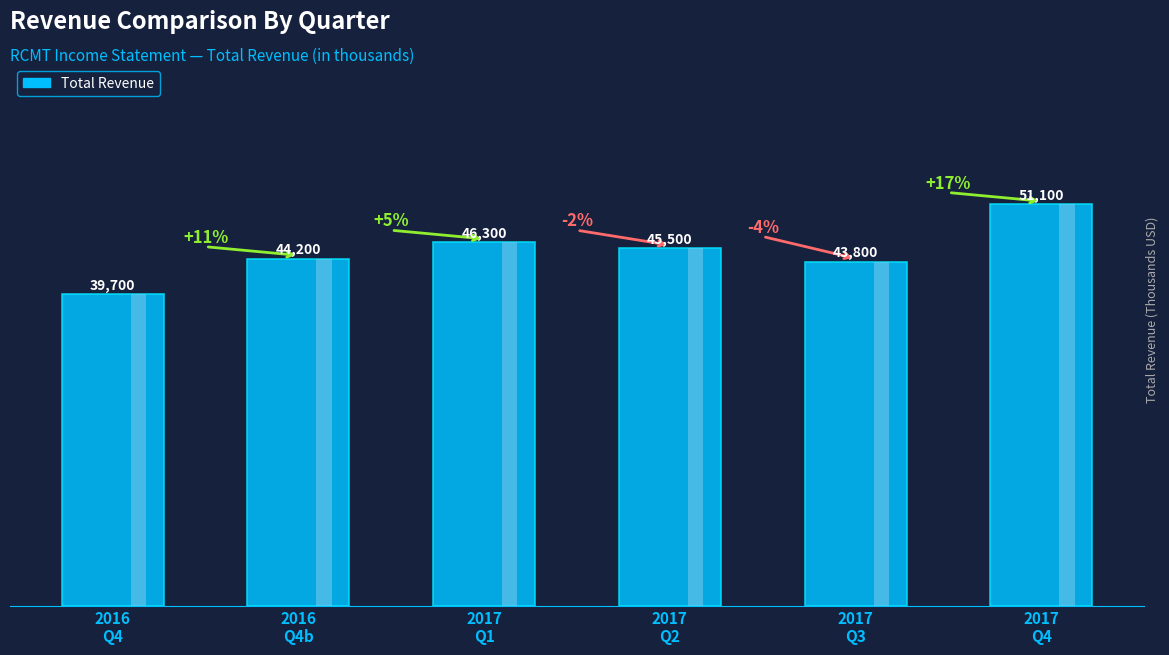

What is the sum of all values?

270600